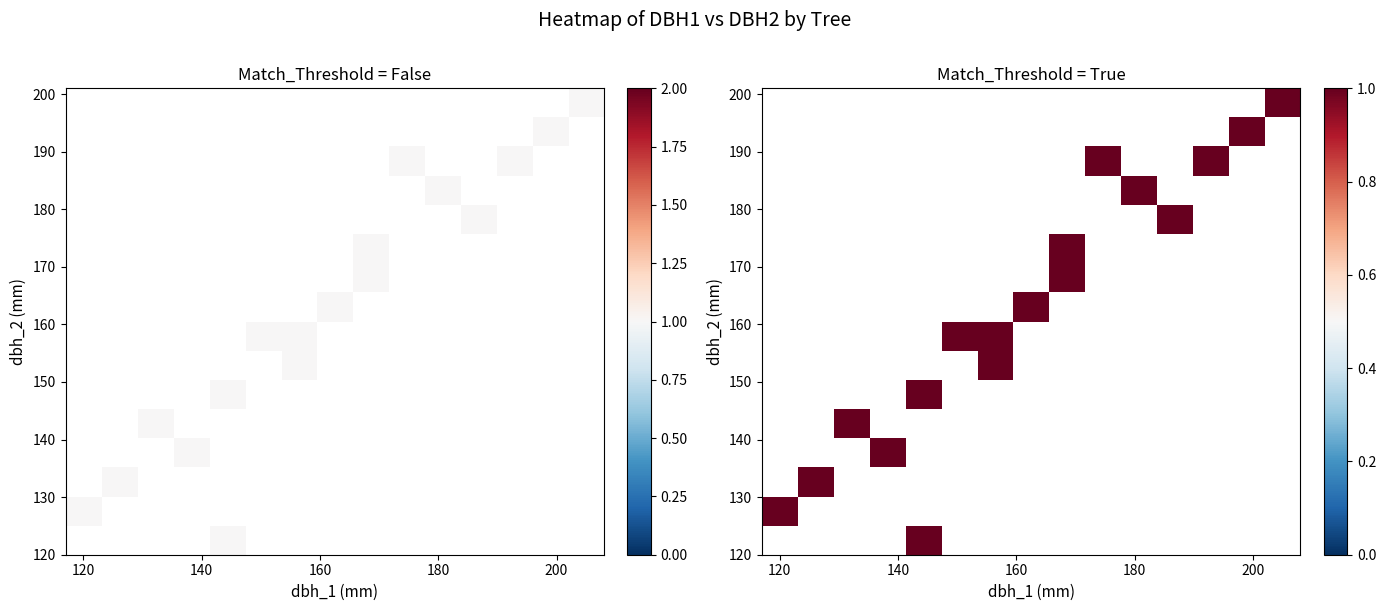

How many data points does each series have?

15